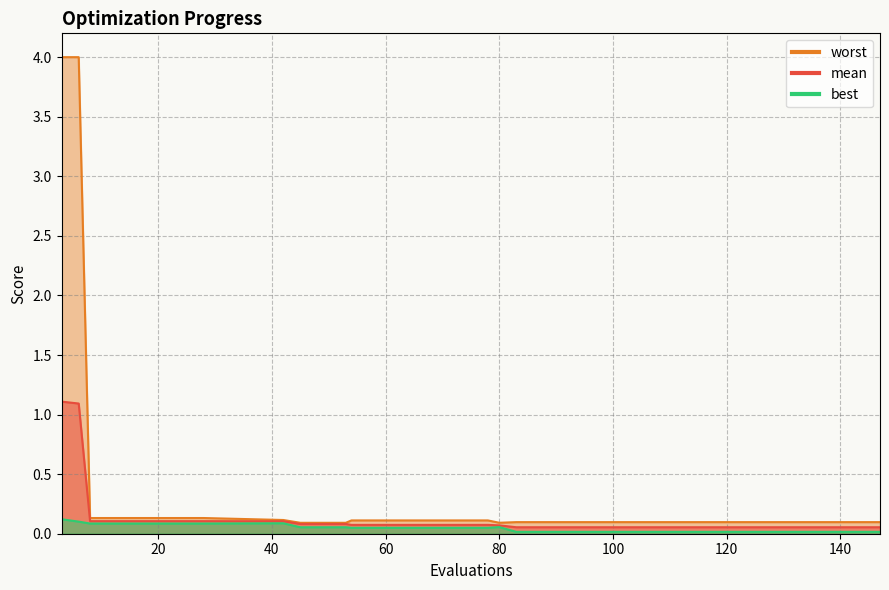

List the series in order of their peak value, highest first.

worst, mean, best